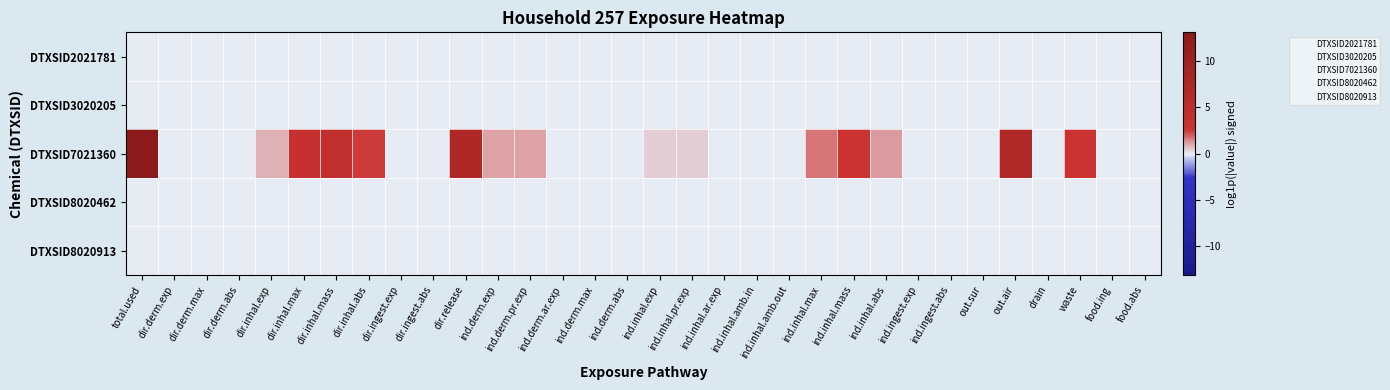

Reading left to right, what are all the values shown in this chart?

DTXSID2021781: total.used=0.0	dir.derm.exp=0.0	dir.derm.max=0.0	dir.derm.abs=0.0	dir.inhal.exp=0.0	dir.inhal.max=0.0	dir.inhal.mass=0.0	dir.inhal.abs=0.0	dir.ingest.exp=0.0	dir.ingest.abs=0.0	dir.release=0.0	ind.derm.exp=0.0	ind.derm.pr.exp=0.0	ind.derm.ar.exp=0.0	ind.derm.max=0.0	ind.derm.abs=0.0	ind.inhal.exp=0.0	ind.inhal.pr.exp=0.0	ind.inhal.ar.exp=0.0	ind.inhal.amb.in=0.0	ind.inhal.amb.out=0.0	ind.inhal.max=0.0	ind.inhal.mass=0.0	ind.inhal.abs=0.0	ind.ingest.exp=0.0	ind.ingest.abs=0.0	out.sur=0.0	out.air=0.0	drain=0.0	waste=0.0	food.ing=0.0	food.abs=0.0
DTXSID3020205: total.used=0.0	dir.derm.exp=0.0	dir.derm.max=0.0	dir.derm.abs=0.0	dir.inhal.exp=0.0	dir.inhal.max=0.0	dir.inhal.mass=0.0	dir.inhal.abs=0.0	dir.ingest.exp=0.0	dir.ingest.abs=0.0	dir.release=0.0	ind.derm.exp=0.0	ind.derm.pr.exp=0.0	ind.derm.ar.exp=0.0	ind.derm.max=0.0	ind.derm.abs=0.0	ind.inhal.exp=0.0	ind.inhal.pr.exp=0.0	ind.inhal.ar.exp=0.0	ind.inhal.amb.in=0.0	ind.inhal.amb.out=0.0	ind.inhal.max=0.0	ind.inhal.mass=0.0	ind.inhal.abs=0.0	ind.ingest.exp=0.0	ind.ingest.abs=0.0	out.sur=0.0	out.air=0.0	drain=0.0	waste=0.0	food.ing=0.0	food.abs=0.0
DTXSID7021360: total.used=13.1	dir.derm.exp=0.0	dir.derm.max=0.0	dir.derm.abs=0.0	dir.inhal.exp=0.9	dir.inhal.max=3.5	dir.inhal.mass=4.3	dir.inhal.abs=2.6	dir.ingest.exp=0.0	dir.ingest.abs=0.0	dir.release=7.2	ind.derm.exp=1.1	ind.derm.pr.exp=1.1	ind.derm.ar.exp=0.0	ind.derm.max=0.0	ind.derm.abs=0.0	ind.inhal.exp=0.5	ind.inhal.pr.exp=0.5	ind.inhal.ar.exp=0.0	ind.inhal.amb.in=0.0	ind.inhal.amb.out=0.0	ind.inhal.max=1.7	ind.inhal.mass=2.8	ind.inhal.abs=1.2	ind.ingest.exp=0.0	ind.ingest.abs=0.0	out.sur=0.0	out.air=7.0	drain=0.0	waste=2.7	food.ing=0.0	food.abs=0.0
DTXSID8020462: total.used=0.0	dir.derm.exp=0.0	dir.derm.max=0.0	dir.derm.abs=0.0	dir.inhal.exp=0.0	dir.inhal.max=0.0	dir.inhal.mass=0.0	dir.inhal.abs=0.0	dir.ingest.exp=0.0	dir.ingest.abs=0.0	dir.release=0.0	ind.derm.exp=0.0	ind.derm.pr.exp=0.0	ind.derm.ar.exp=0.0	ind.derm.max=0.0	ind.derm.abs=0.0	ind.inhal.exp=0.0	ind.inhal.pr.exp=0.0	ind.inhal.ar.exp=0.0	ind.inhal.amb.in=0.0	ind.inhal.amb.out=0.0	ind.inhal.max=0.0	ind.inhal.mass=0.0	ind.inhal.abs=0.0	ind.ingest.exp=0.0	ind.ingest.abs=0.0	out.sur=0.0	out.air=0.0	drain=0.0	waste=0.0	food.ing=0.0	food.abs=0.0
DTXSID8020913: total.used=0.0	dir.derm.exp=0.0	dir.derm.max=0.0	dir.derm.abs=0.0	dir.inhal.exp=0.0	dir.inhal.max=0.0	dir.inhal.mass=0.0	dir.inhal.abs=0.0	dir.ingest.exp=0.0	dir.ingest.abs=0.0	dir.release=0.0	ind.derm.exp=0.0	ind.derm.pr.exp=0.0	ind.derm.ar.exp=0.0	ind.derm.max=0.0	ind.derm.abs=0.0	ind.inhal.exp=0.0	ind.inhal.pr.exp=0.0	ind.inhal.ar.exp=0.0	ind.inhal.amb.in=0.0	ind.inhal.amb.out=0.0	ind.inhal.max=0.0	ind.inhal.mass=0.0	ind.inhal.abs=0.0	ind.ingest.exp=0.0	ind.ingest.abs=0.0	out.sur=0.0	out.air=0.0	drain=0.0	waste=0.0	food.ing=0.0	food.abs=0.0